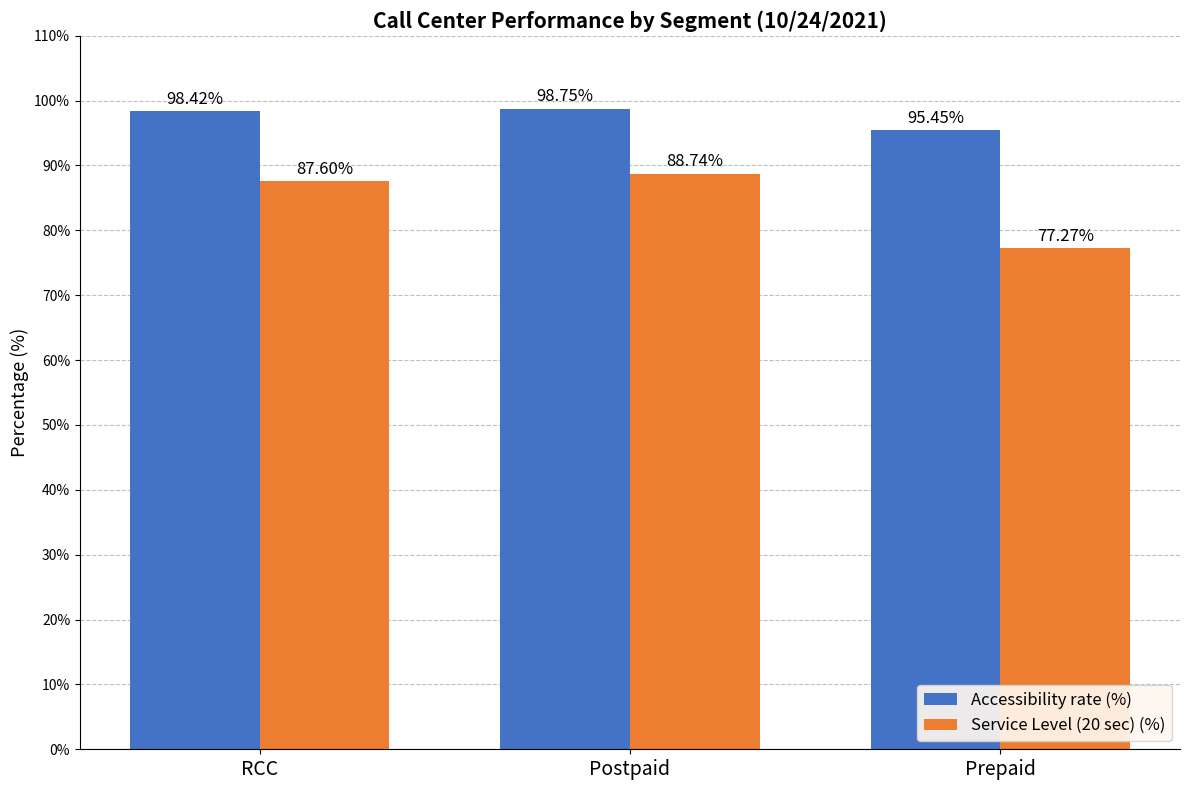

Reading left to right, transcribe all the data shown in this chart.

Accessibility rate (%): RCC=98.4	Postpaid=98.8	Prepaid=95.5
Service Level (20 sec) (%): RCC=87.6	Postpaid=88.7	Prepaid=77.3